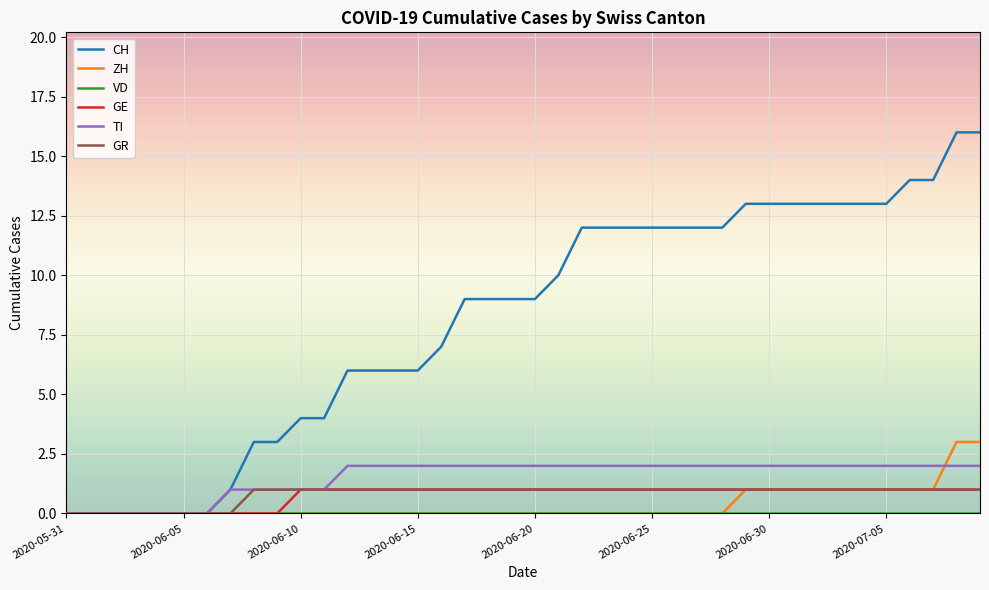

Which series has the largest total across all categories?

CH